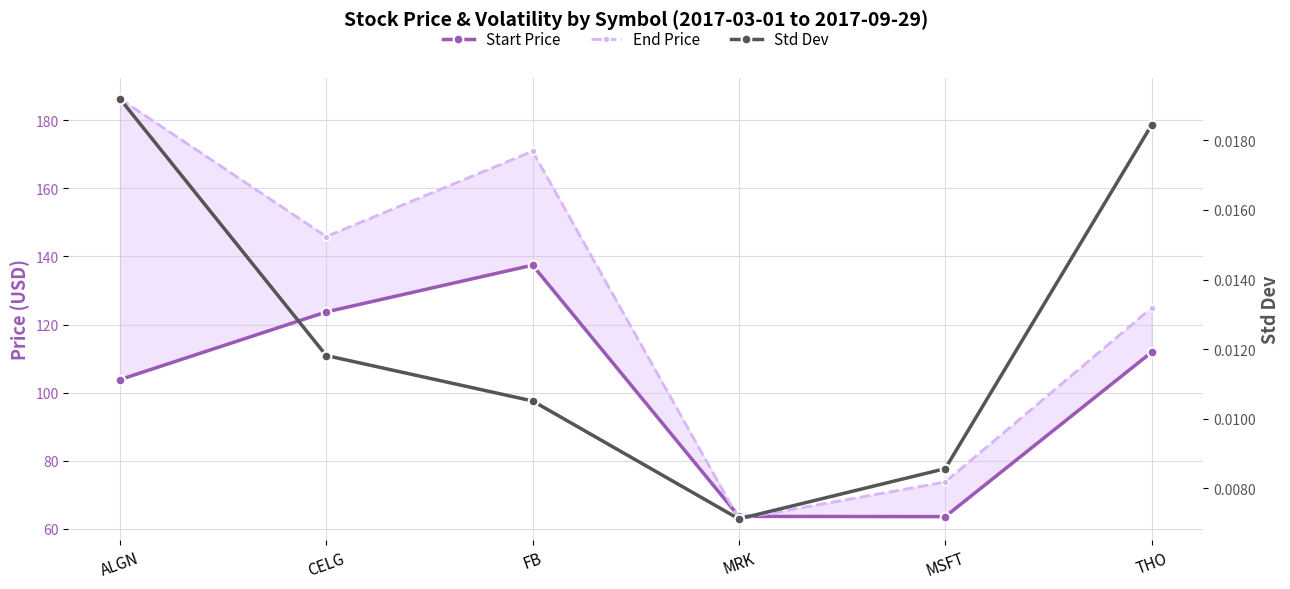

True or false: End Price has a value of 114.9 at MSFT.

False